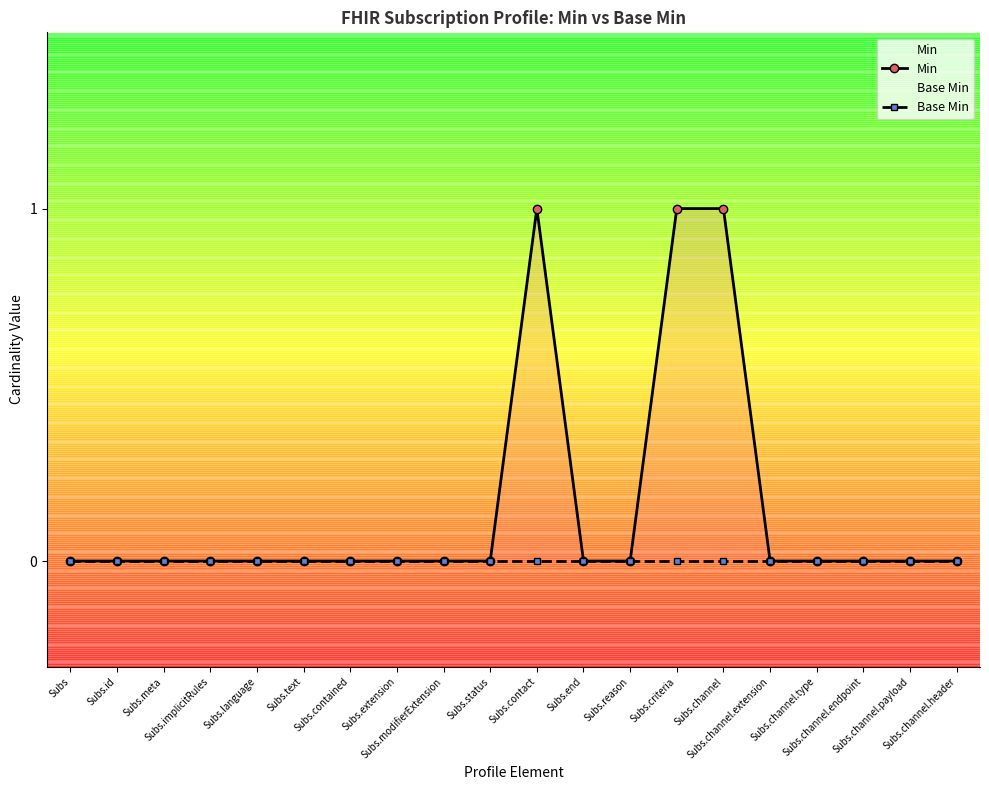

True or false: Base Min and Min cross at least once.

False